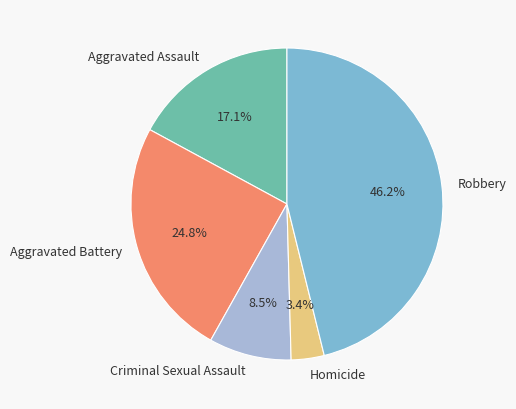

Count the number of slices in the pie.

5